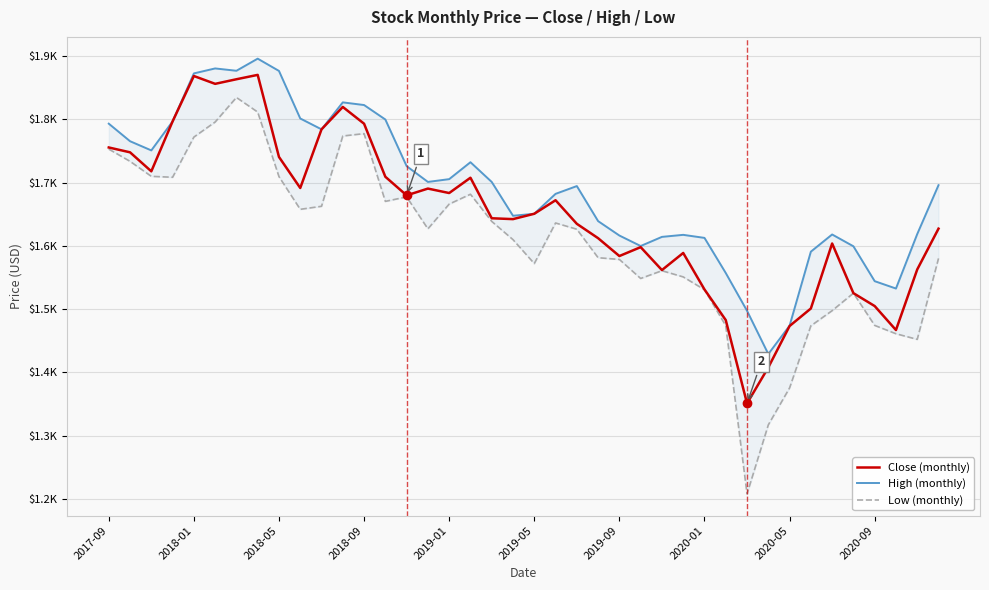

Reading left to right, what are all the values shown in this chart?

Close (monthly): 1755.6	1747.9	1717.9	1796.8	1868.6	1856.2	1863.5	1870.4	1740.6	1691.5	1784.2	1819.7	1793.2	1709.3	1679.9	1690.6	1683.5	1707.7	1643.6	1642.3	1650.8	1672.1	1634.9	1612.1	1583.9	1598.0	1561.7	1588.8	1531.1	1482.6	1350.9	1407.8	1473.2	1501.0	1603.8	1525.2	1504.8	1466.9	1562.7	1627.2
High (monthly): 1793.2	1765.5	1750.9	1796.8	1872.7	1880.6	1876.9	1896.0	1876.6	1801.4	1784.2	1826.9	1822.7	1799.8	1726.1	1701.1	1705.5	1732.3	1701.1	1647.6	1650.8	1682.2	1694.6	1639.1	1616.3	1599.8	1614.2	1617.4	1612.6	1557.1	1497.3	1428.9	1473.8	1590.8	1618.0	1599.3	1544.2	1532.5	1618.7	1696.0
Low (monthly): 1753.0	1733.7	1709.9	1708.5	1772.0	1795.8	1834.7	1811.6	1709.5	1657.8	1662.6	1773.7	1777.4	1670.3	1677.4	1626.9	1666.1	1681.6	1638.7	1609.8	1572.0	1636.2	1626.3	1581.3	1578.5	1548.4	1560.7	1550.9	1530.7	1473.8	1207.8	1316.9	1375.4	1473.6	1497.5	1525.2	1474.2	1461.1	1452.1	1580.2